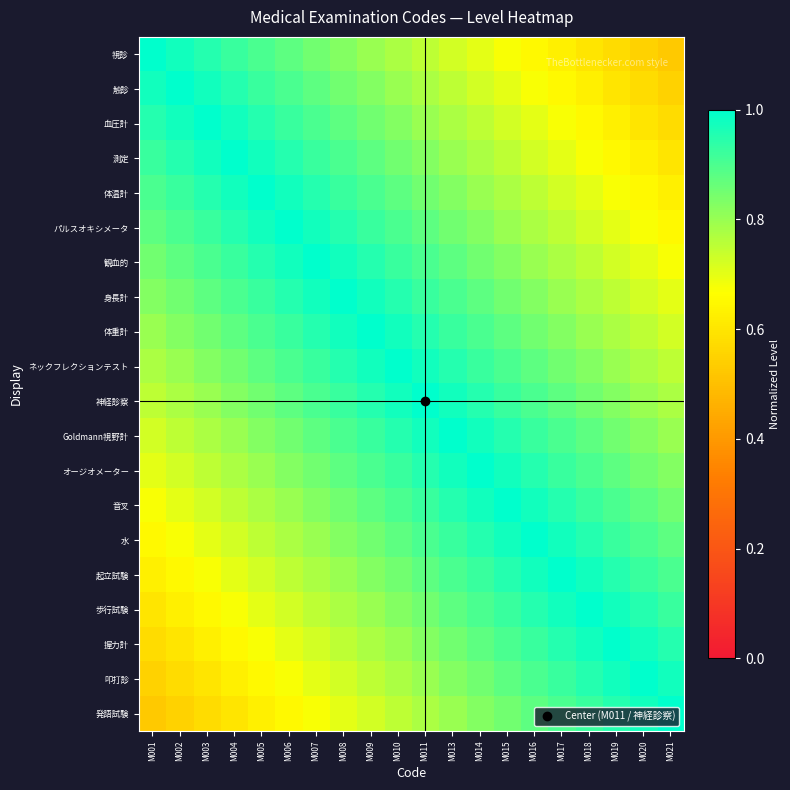

Which has a higher value, M020 or M009?

M009